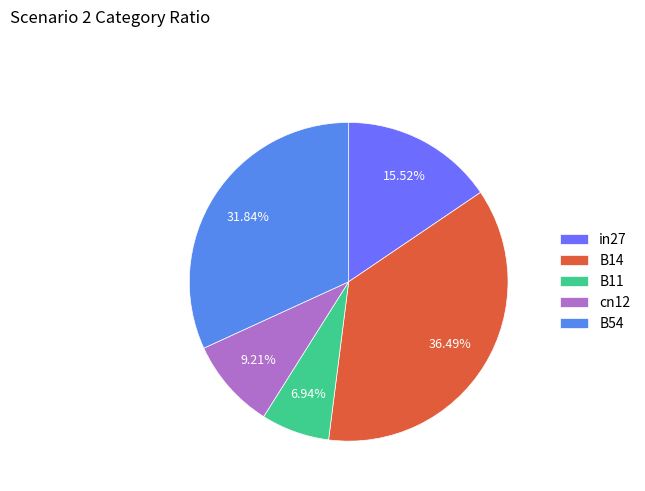

Which slice is the largest?

B14